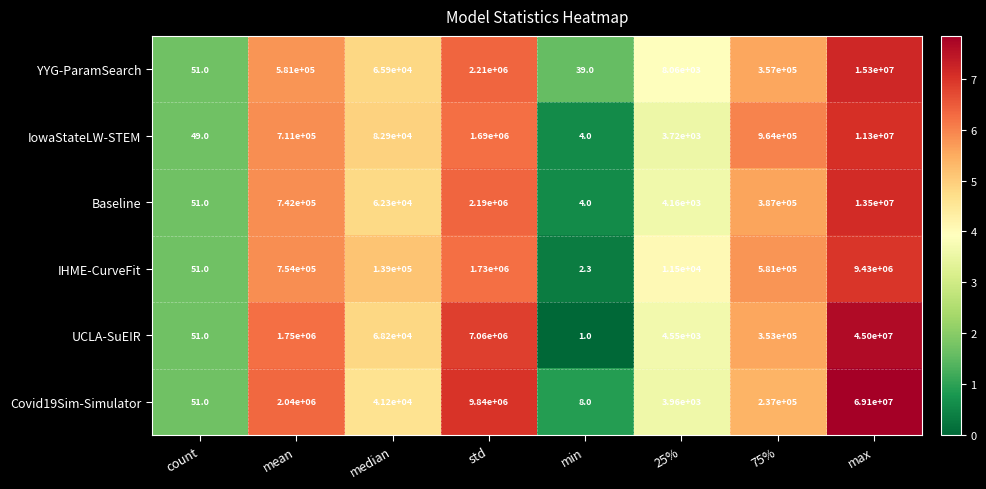

Where is IHME-CurveFit nearest to the value 4715001?

std